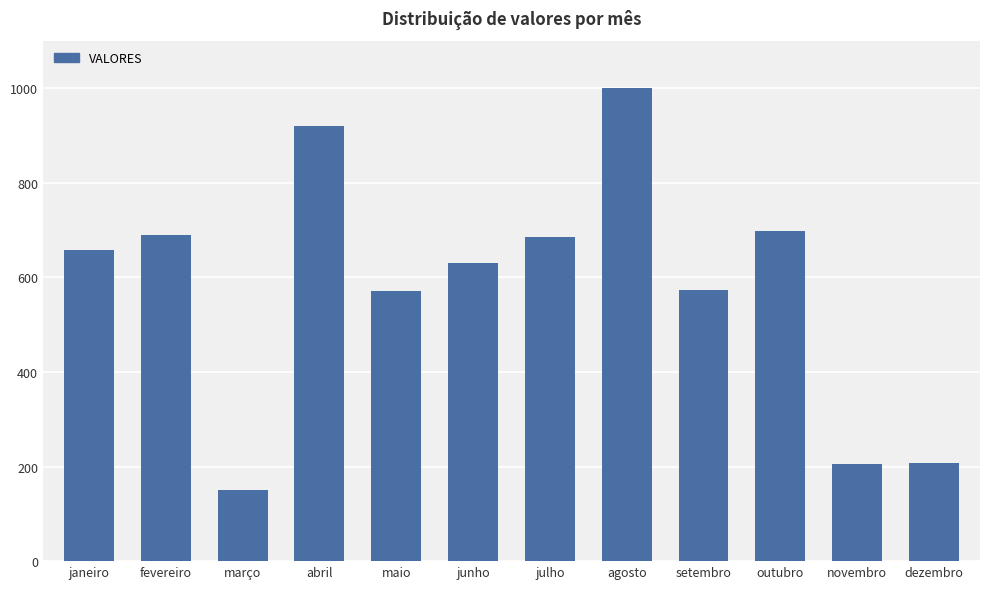

What is the greatest value displayed?

999